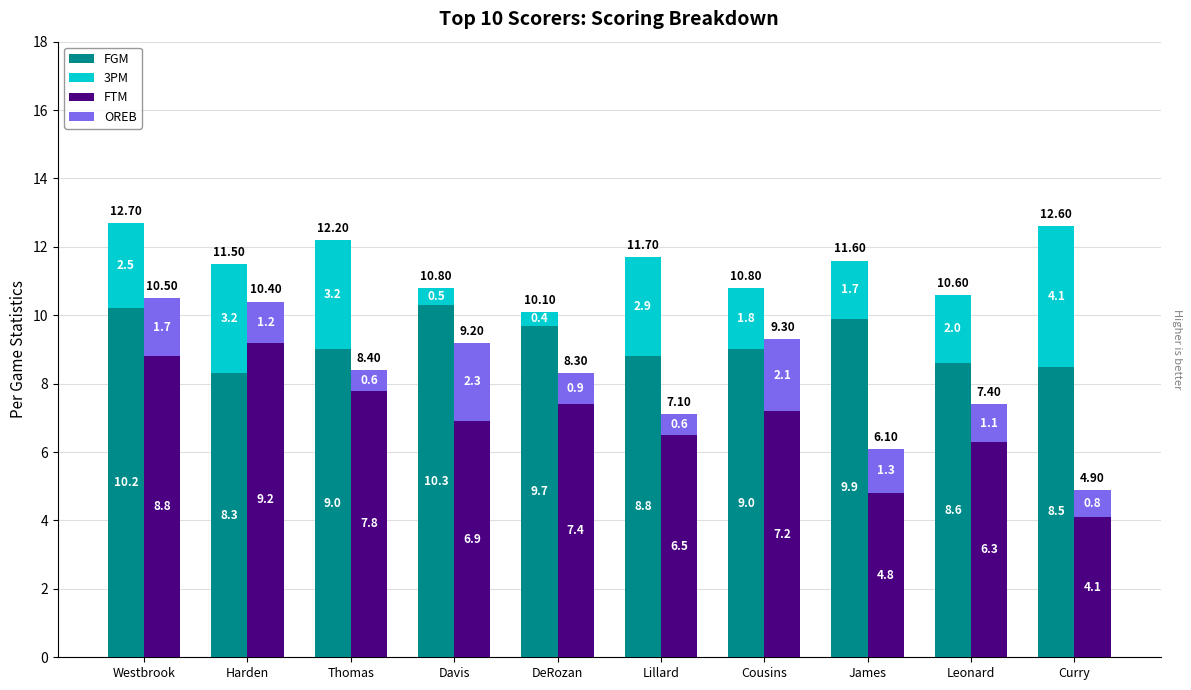

How many bars are there in total?

40